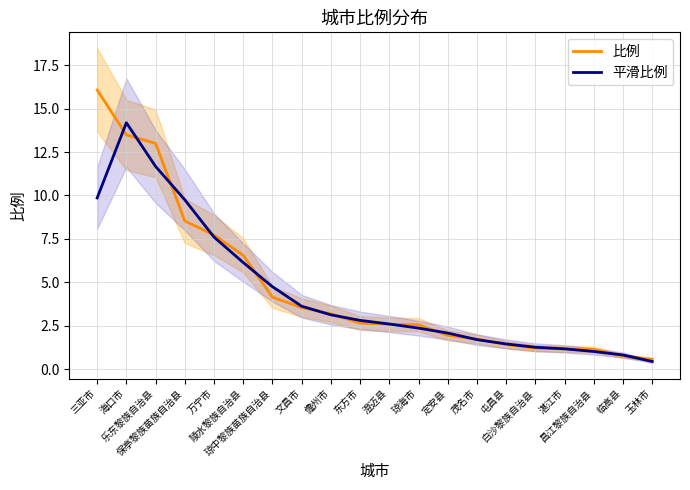

Count the number of data series in this chart.

2